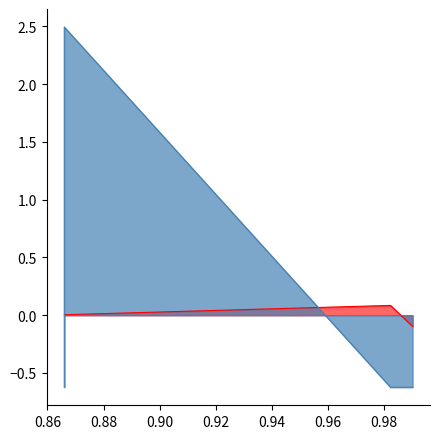

What is the value of the 4th point from the left?

-0.6